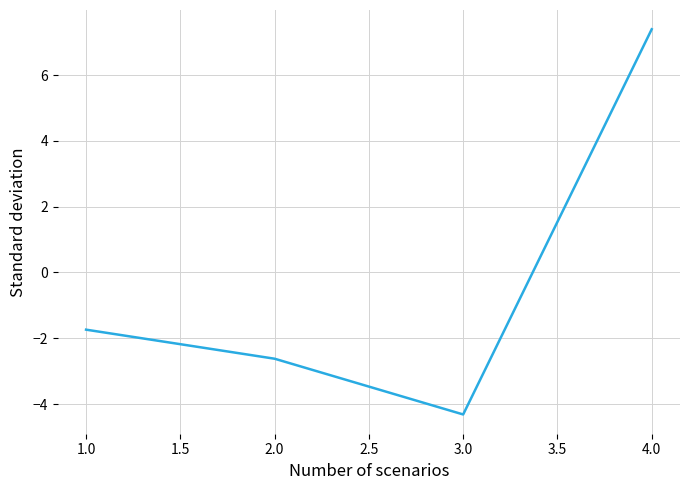

What is the maximum value shown in the chart?

7.4